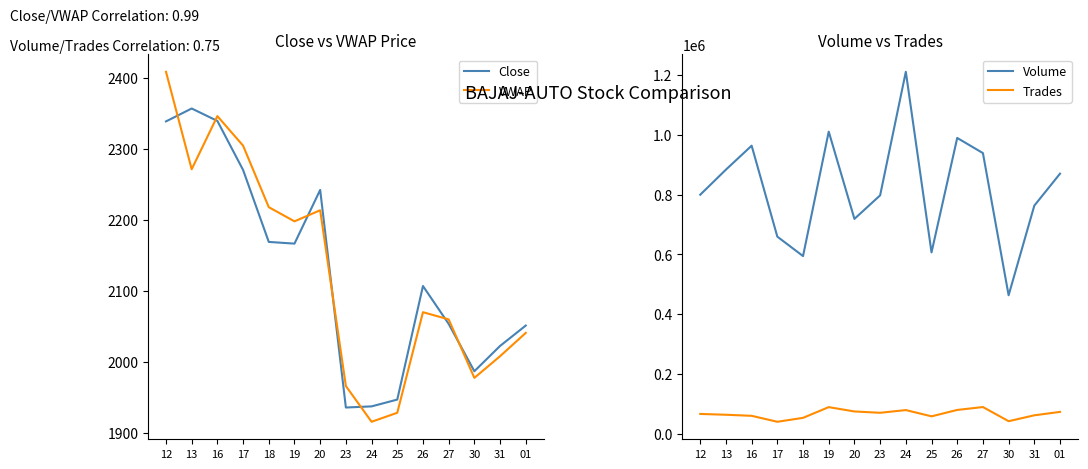

What is the difference between the maximum and minimum values in the VWAP series?

493.4